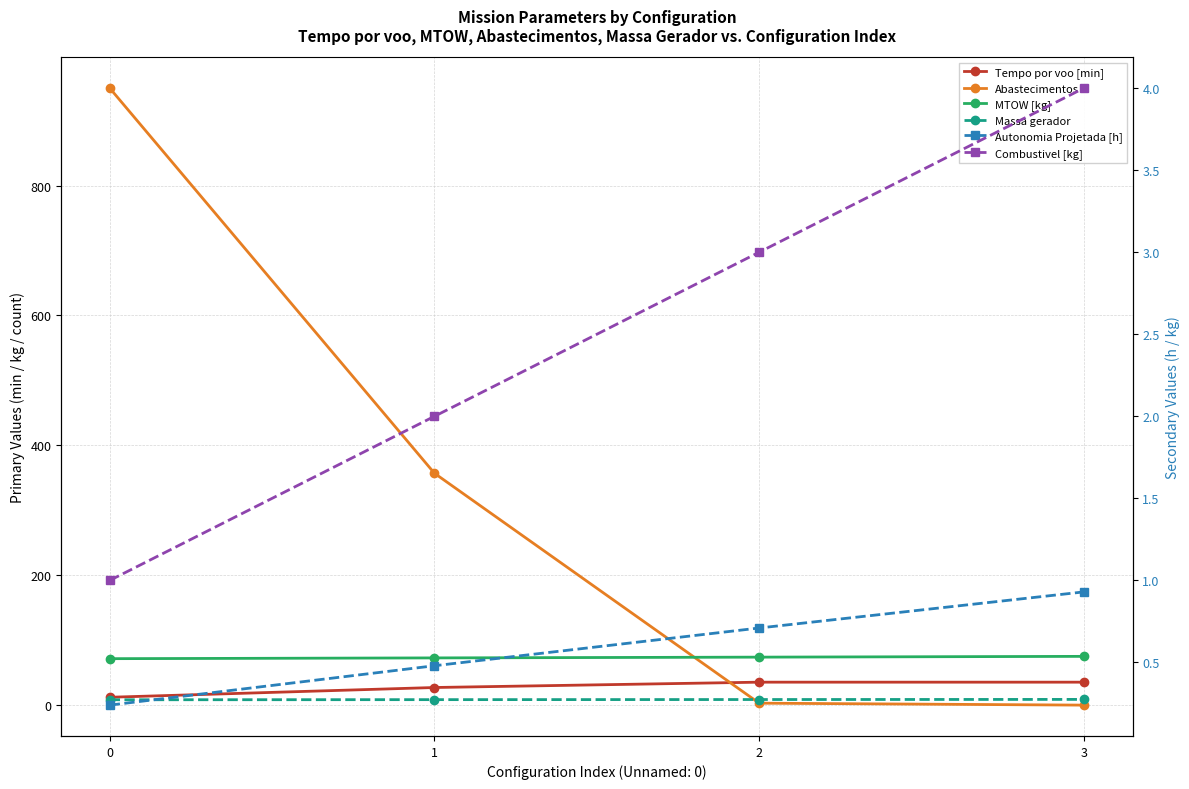

Reading left to right, transcribe all the data shown in this chart.

Tempo por voo [min]: 0=12.1	1=27.1	2=35.3	3=35.3
Abastecimentos: 0=950.0	1=357.0	2=3.0	3=0.0
MTOW [kg]: 0=71.5	1=72.7	2=73.9	3=75.1
Massa gerador: 0=8.2	1=8.4	2=8.6	3=8.8
Autonomia Projetada [h]: 0=0.2	1=0.5	2=0.7	3=0.9
Combustivel [kg]: 0=1.0	1=2.0	2=3.0	3=4.0